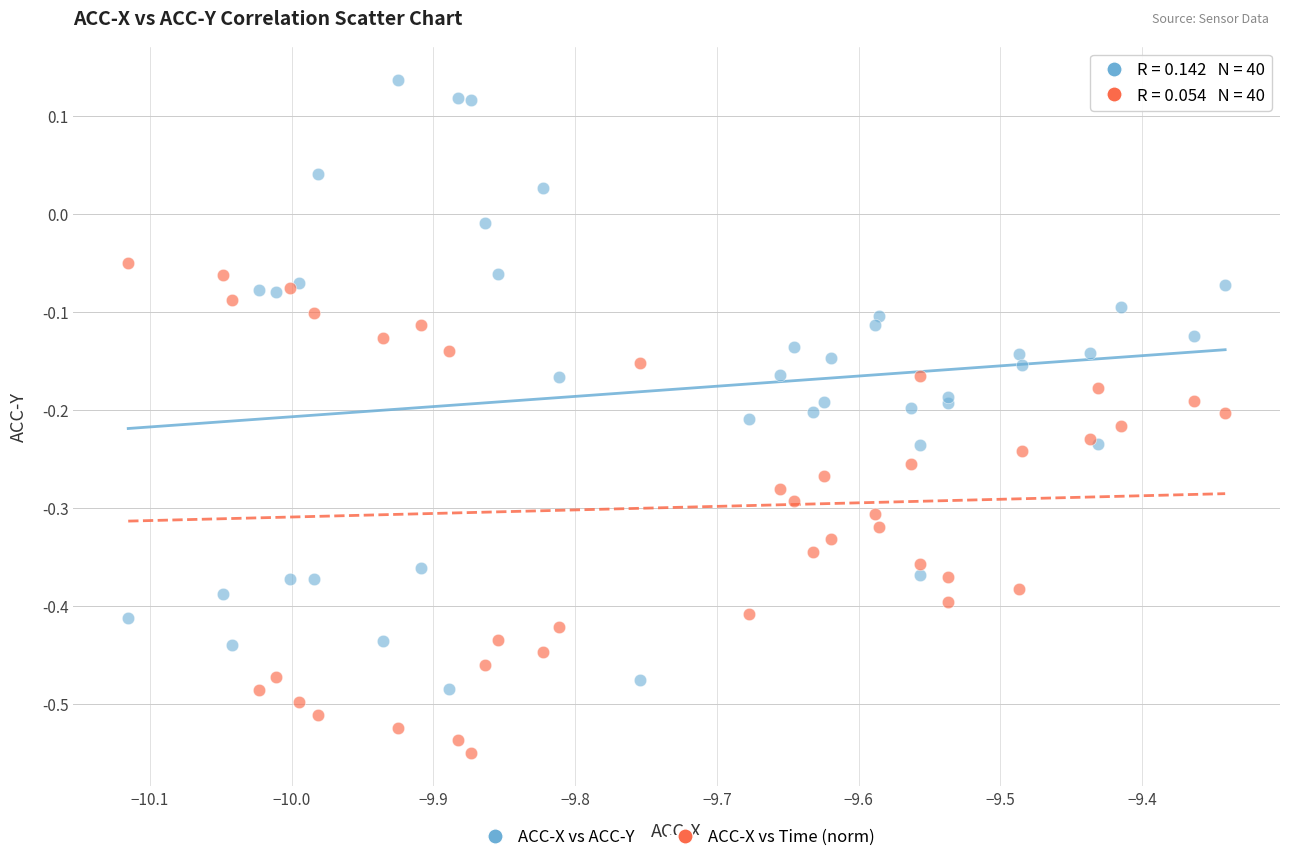

Which series contains the highest Y value?

ACC-X vs ACC-Y